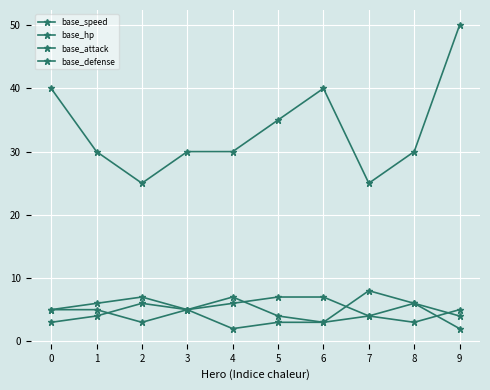

What is the highest value of the base_defense series?

7